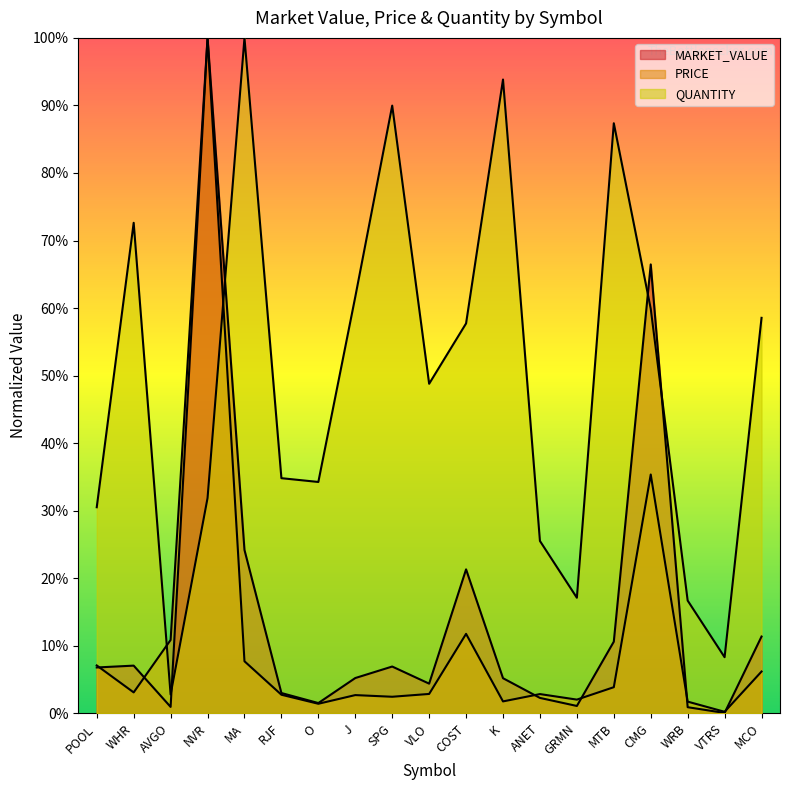

Between which two adjacent categories do MARKET_VALUE and QUANTITY first intersect?

AVGO and NVR